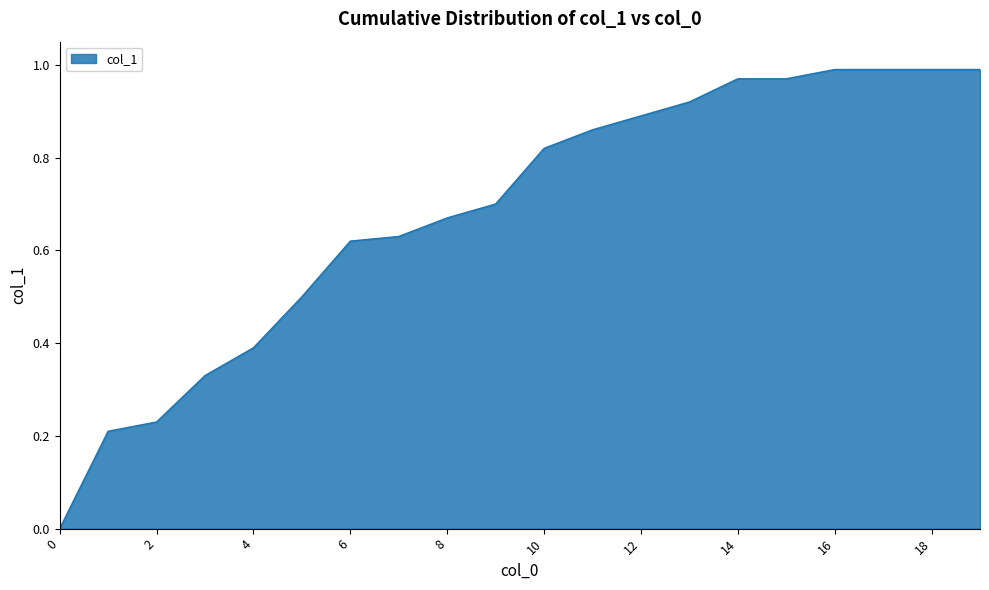

What is the value of the 10th point from the left?

0.7